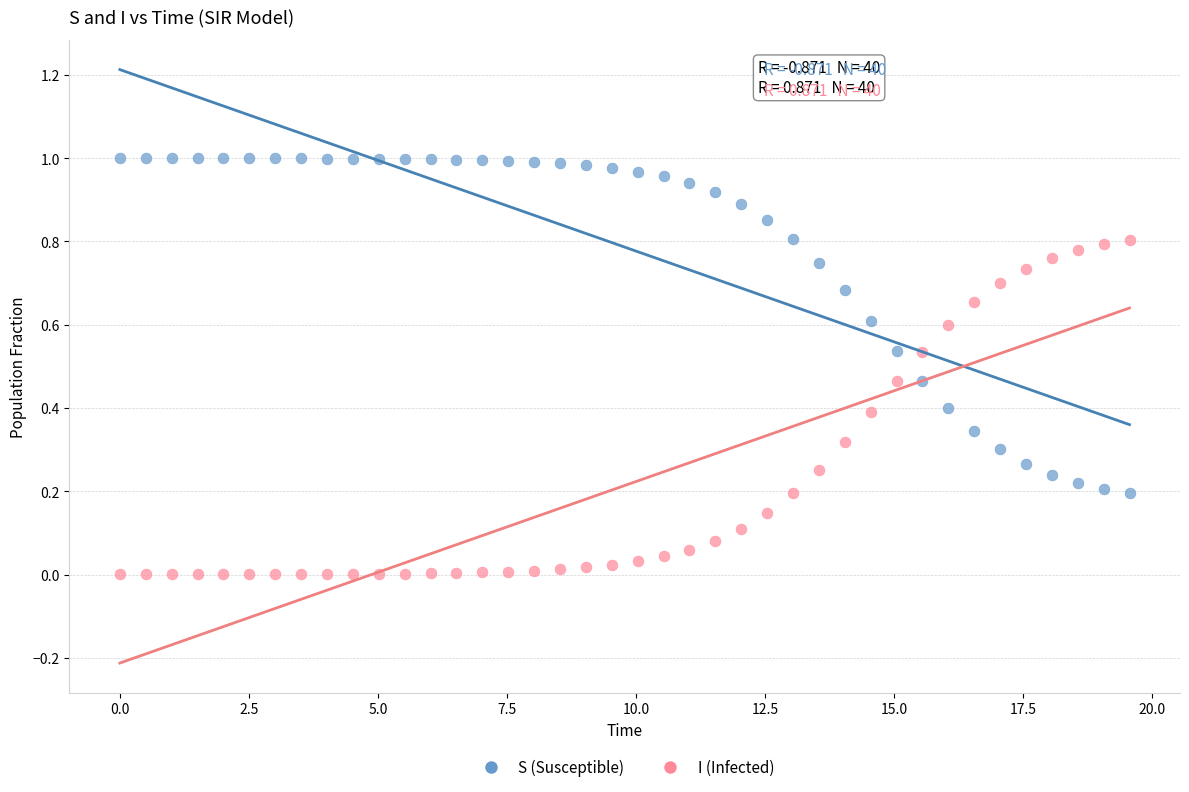

What are all the series names shown in the legend?

S (Susceptible), I (Infected)